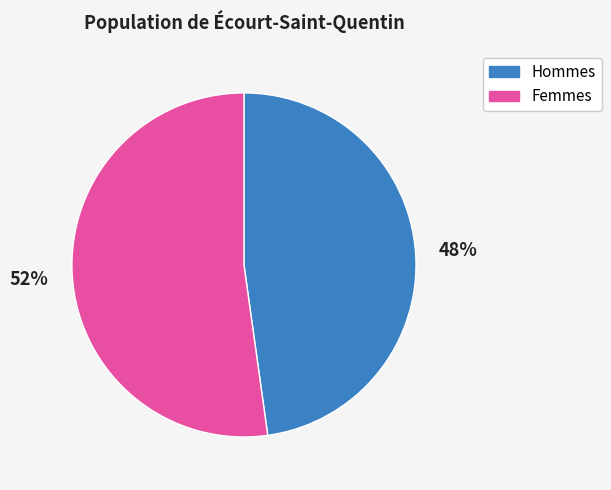

What is the largest slice in the pie chart?

Femmes